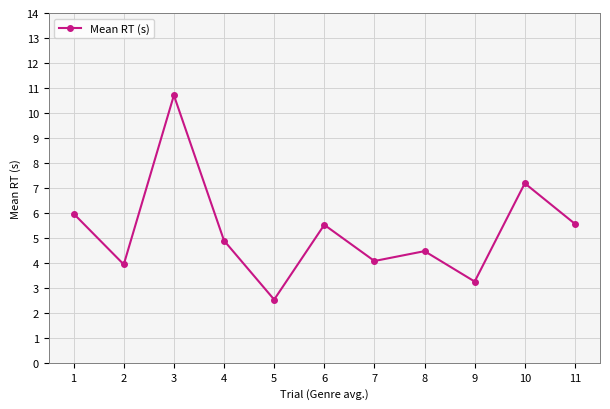

Which label corresponds to the smallest value in the chart?

5